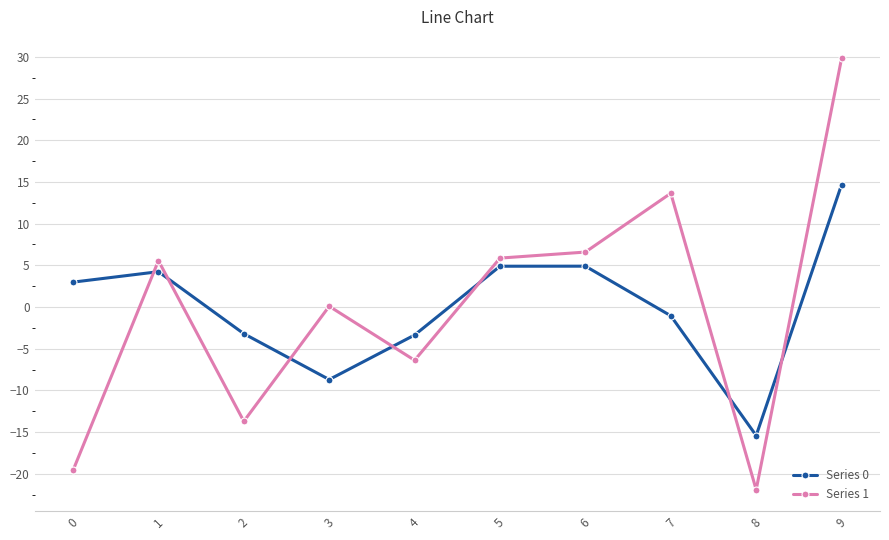

What is the total value across all series at 6?

11.5